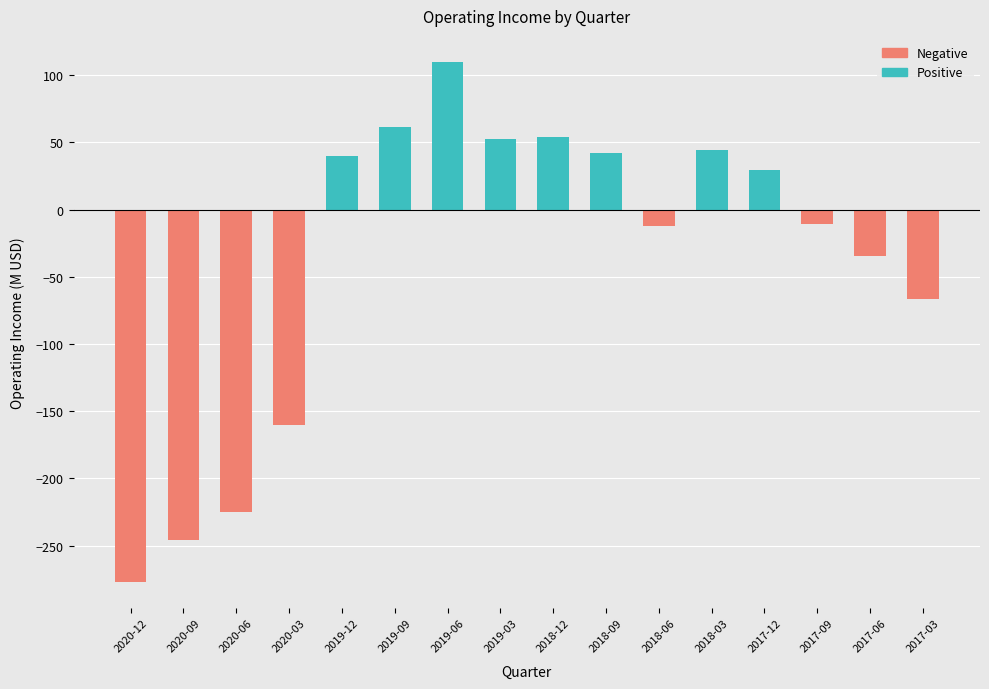

Rank the series by their average value, from lowest to highest.

Negative, Positive